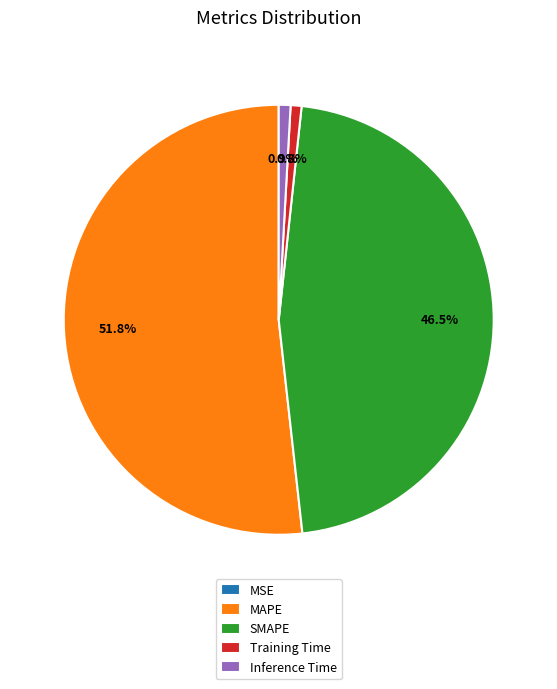

What is the largest slice in the pie chart?

MAPE